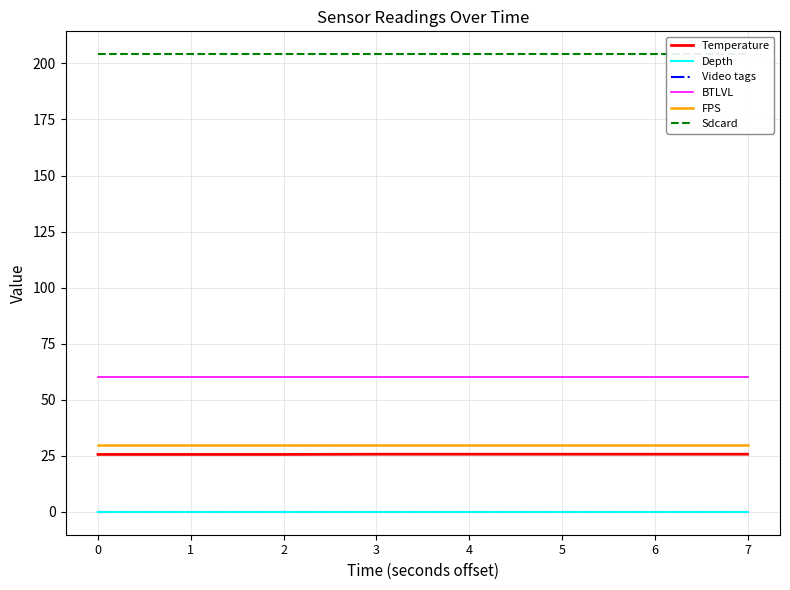

How many lines are shown in the chart?

6